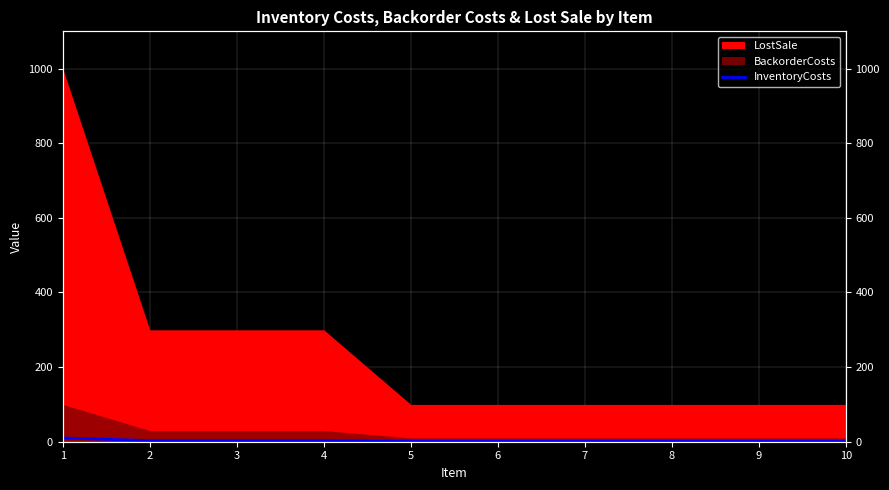

How many lines are shown in the chart?

1